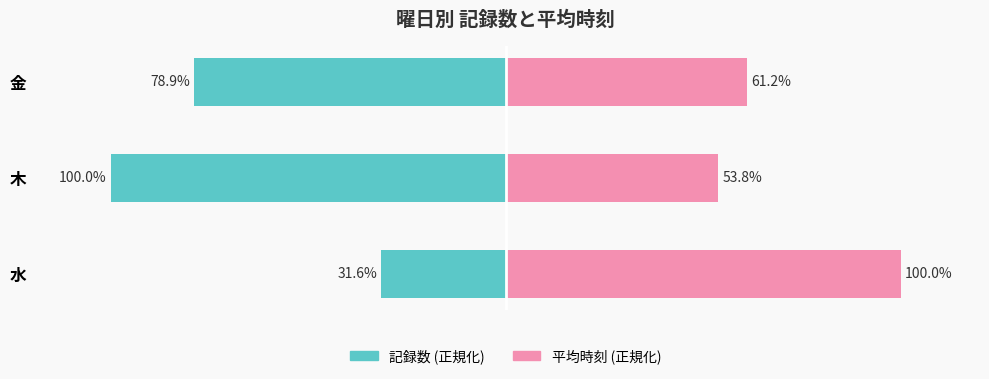

The 平均時刻 (正規化) series shows 62.2 at 水. True or false?

False